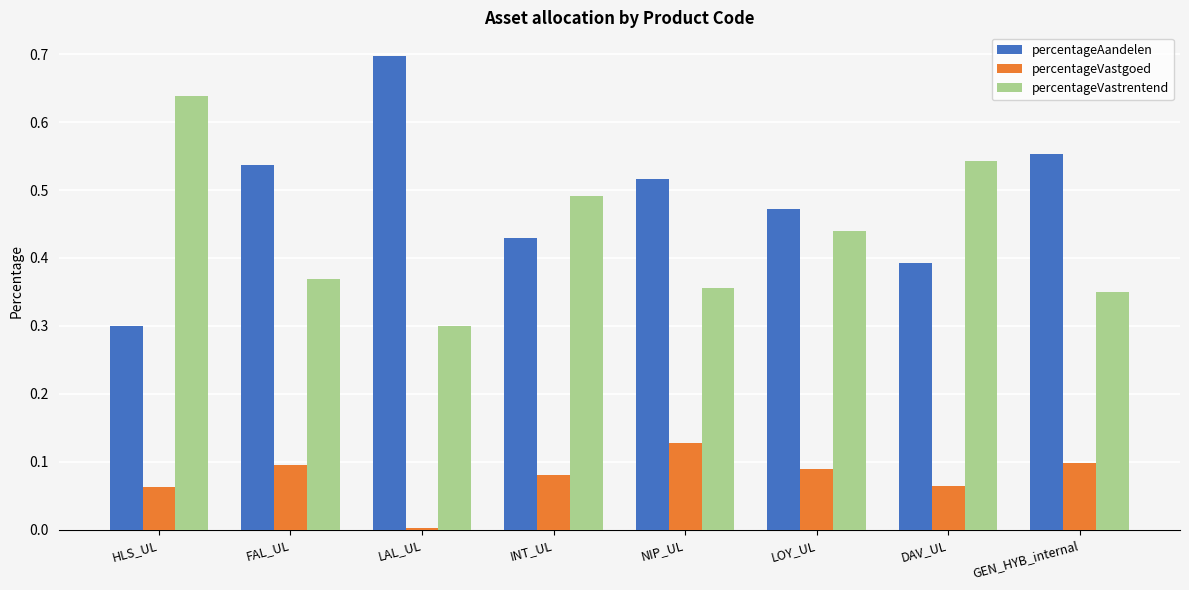

Which label corresponds to the largest value in the chart?

LAL_UL